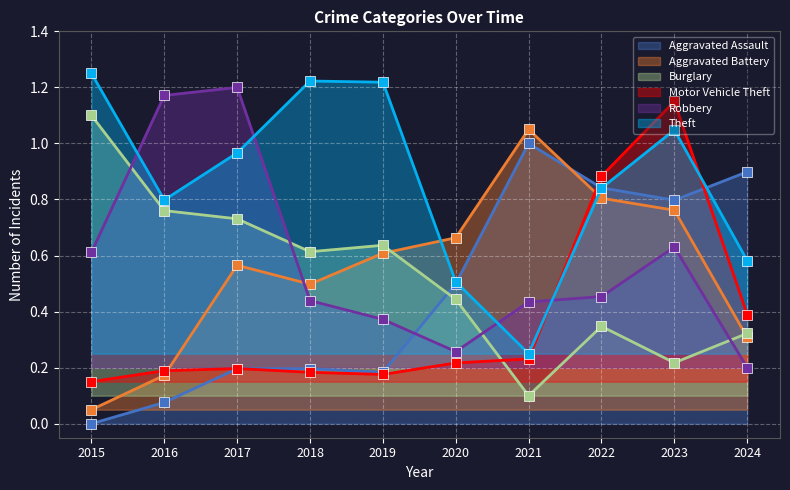

What is the difference between the Burglary values at 2019 and 2015?

0.5